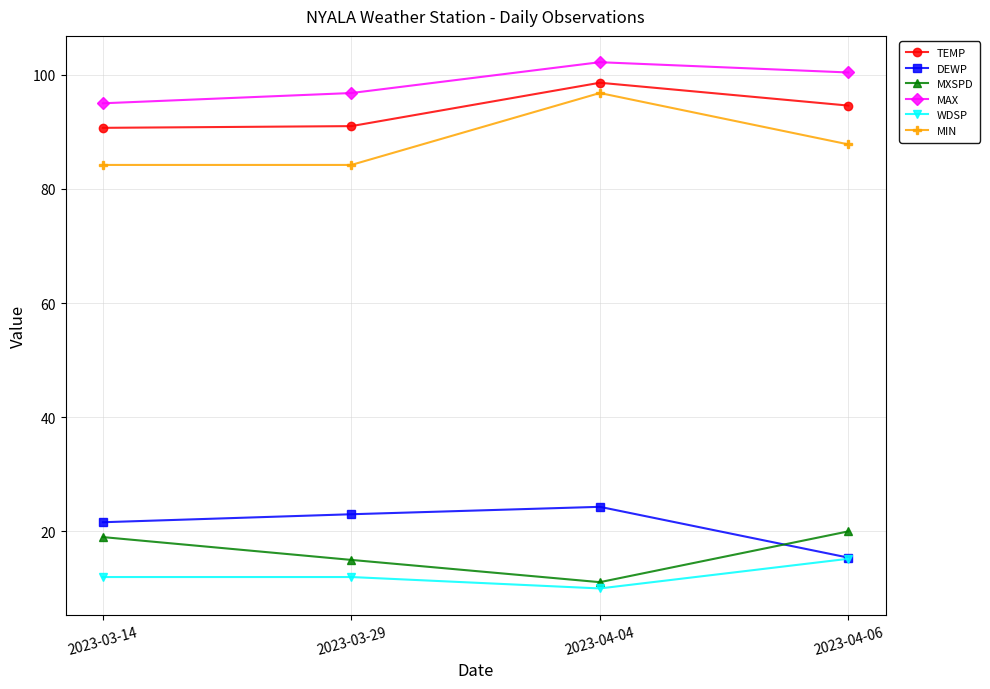

What is the value of the DEWP point at the 3rd from the left?

24.3